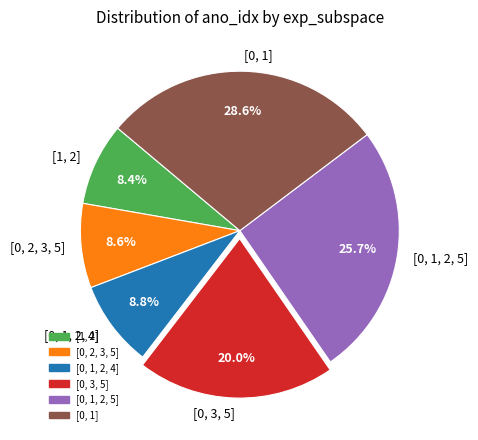

What portion of the pie excludes [0, 3, 5]?

80.0%